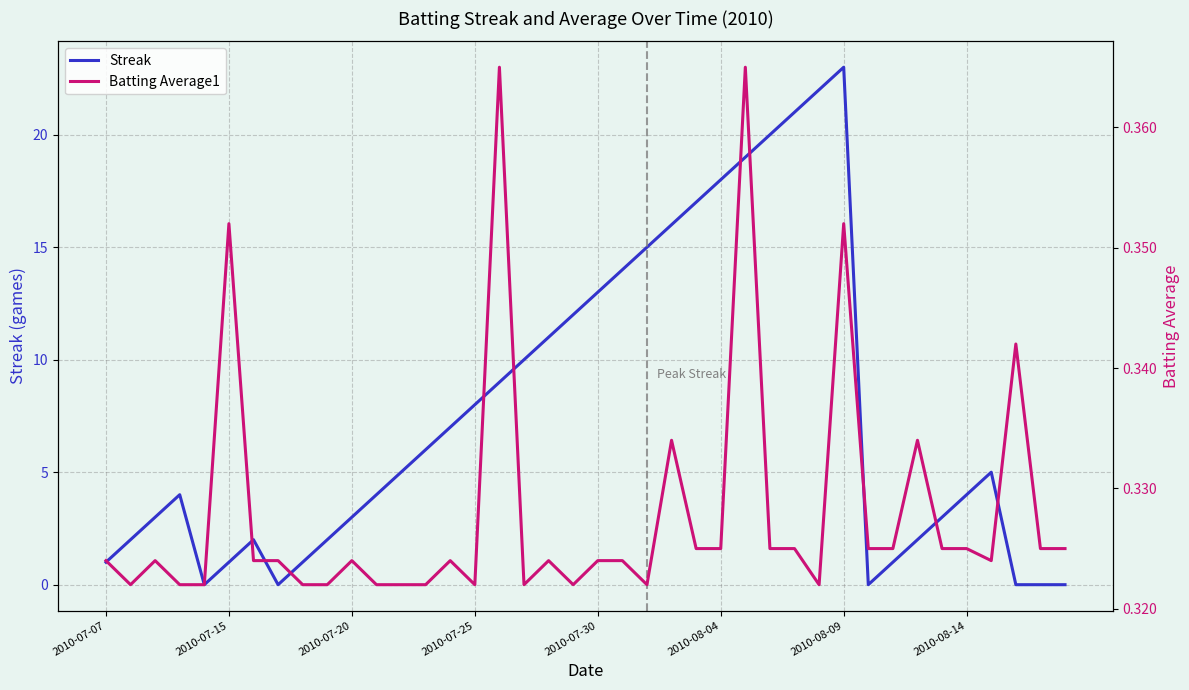

How many data points does each series have?

40